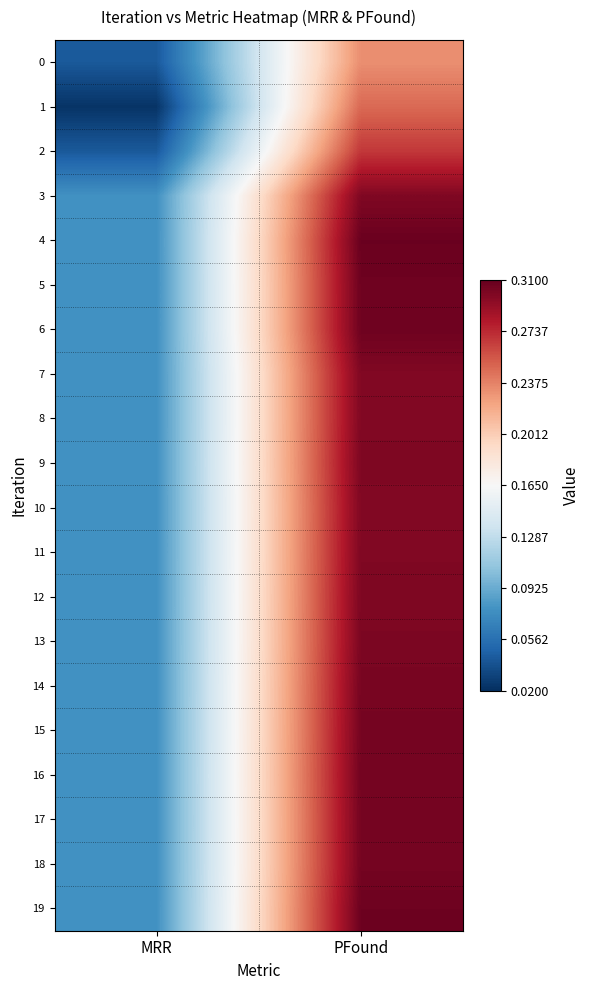

Reading right to left, extract all data points from this chart.

0: PFound=0.2	MRR=0.0
1: PFound=0.2	MRR=0.0
2: PFound=0.3	MRR=0.0
3: PFound=0.3	MRR=0.1
4: PFound=0.3	MRR=0.1
5: PFound=0.3	MRR=0.1
6: PFound=0.3	MRR=0.1
7: PFound=0.3	MRR=0.1
8: PFound=0.3	MRR=0.1
9: PFound=0.3	MRR=0.1
10: PFound=0.3	MRR=0.1
11: PFound=0.3	MRR=0.1
12: PFound=0.3	MRR=0.1
13: PFound=0.3	MRR=0.1
14: PFound=0.3	MRR=0.1
15: PFound=0.3	MRR=0.1
16: PFound=0.3	MRR=0.1
17: PFound=0.3	MRR=0.1
18: PFound=0.3	MRR=0.1
19: PFound=0.3	MRR=0.1